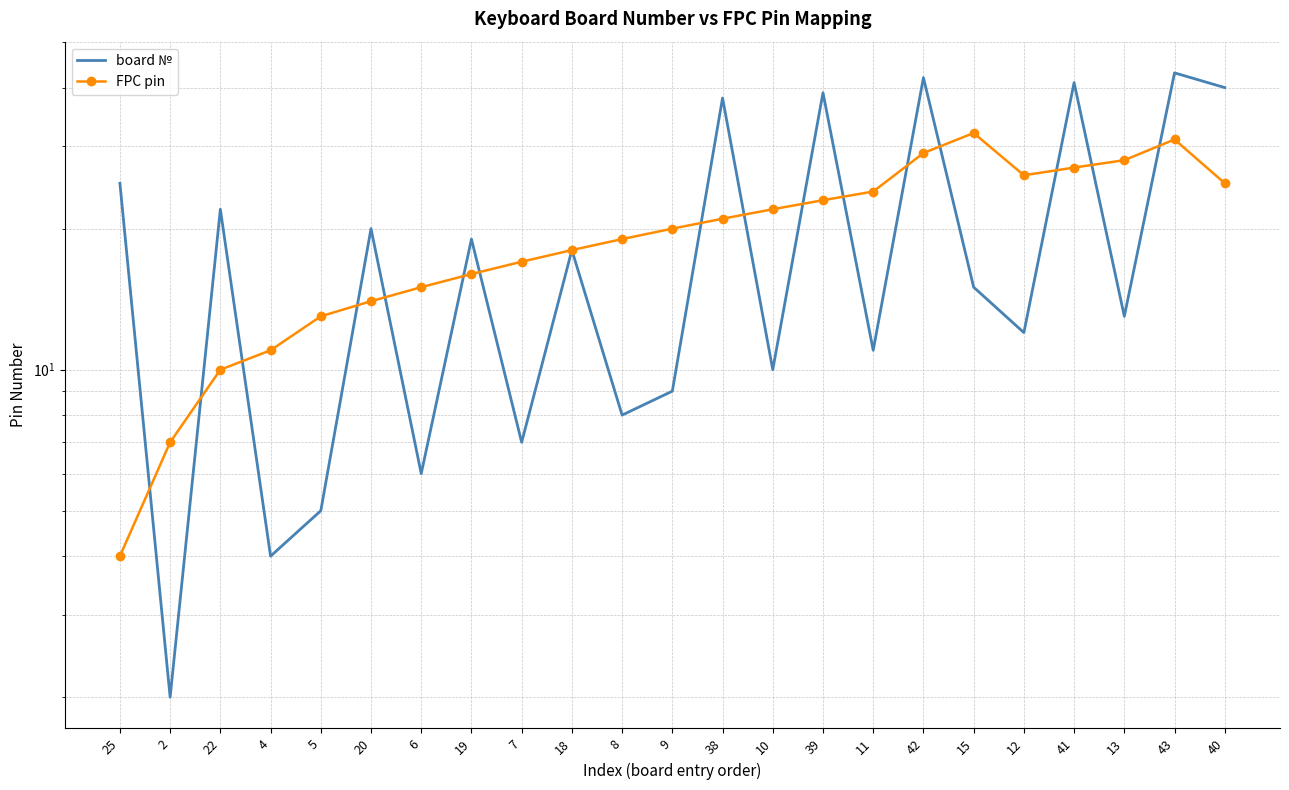

Between which two adjacent categories do FPC pin and board № first intersect?

25 and 2